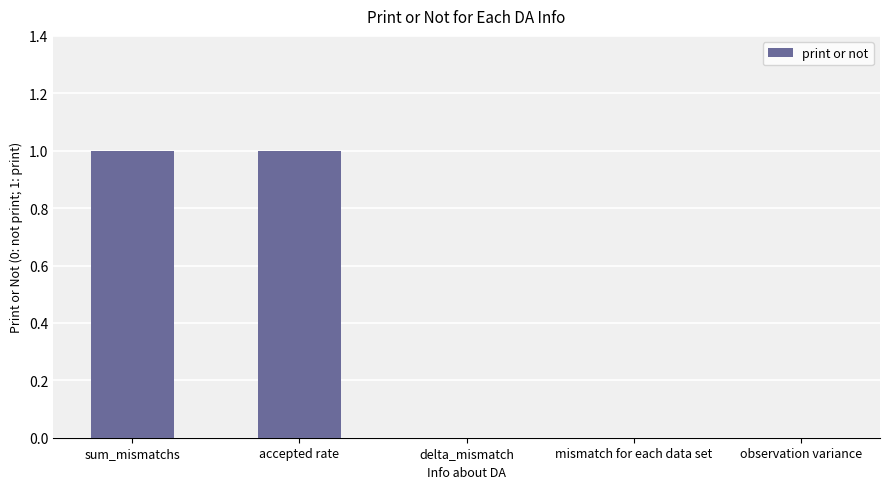

Are the bars grouped side by side (vs. stacked)?

No